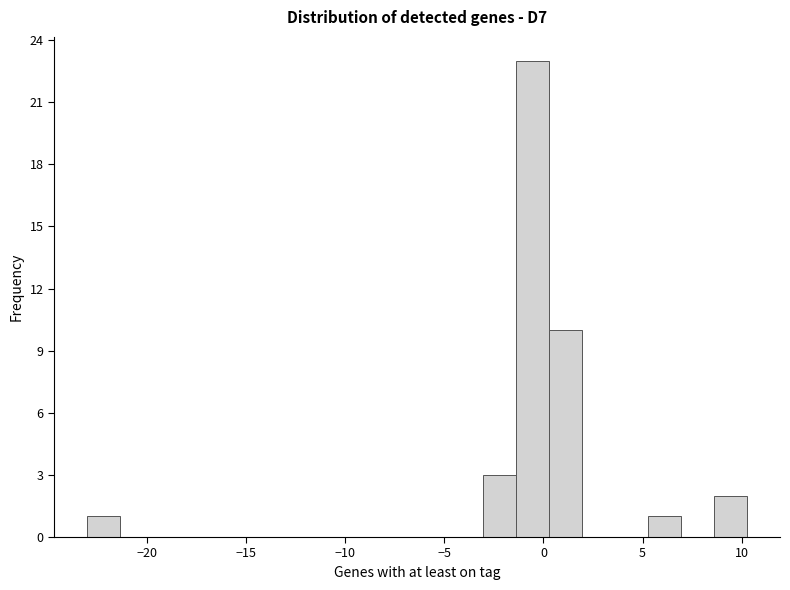

Around what value on the x-axis is the tallest bar? Give the approximate position of its centre, as read against the axis.

-0.5